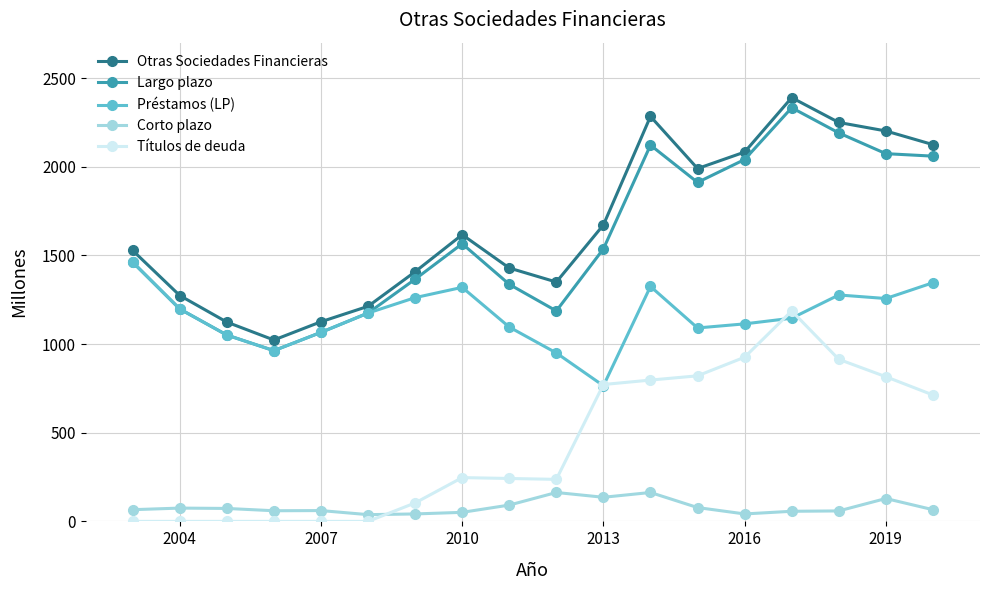

Rank the series by their maximum value, from lowest to highest.

Corto plazo, Títulos de deuda, Préstamos (LP), Largo plazo, Otras Sociedades Financieras